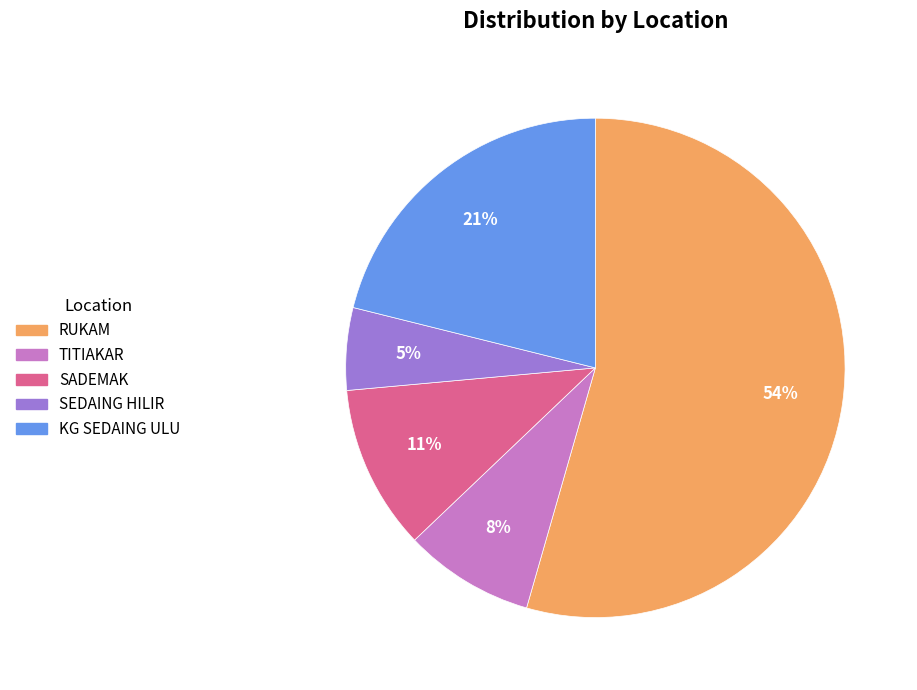

To the nearest percent, what is the combined percentage of TITIAKAR and RUKAM?

63%